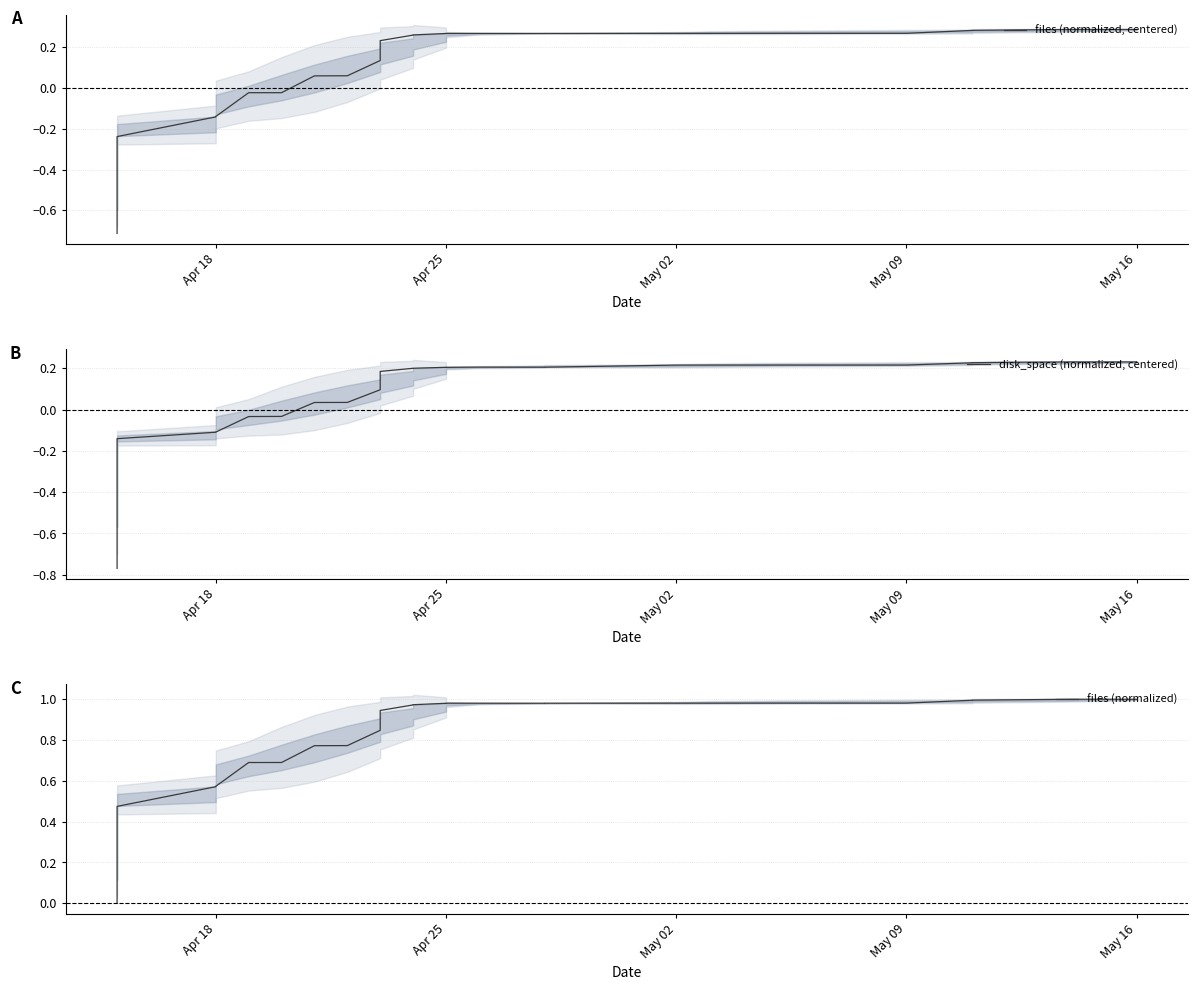

How many data points does each series have?

40